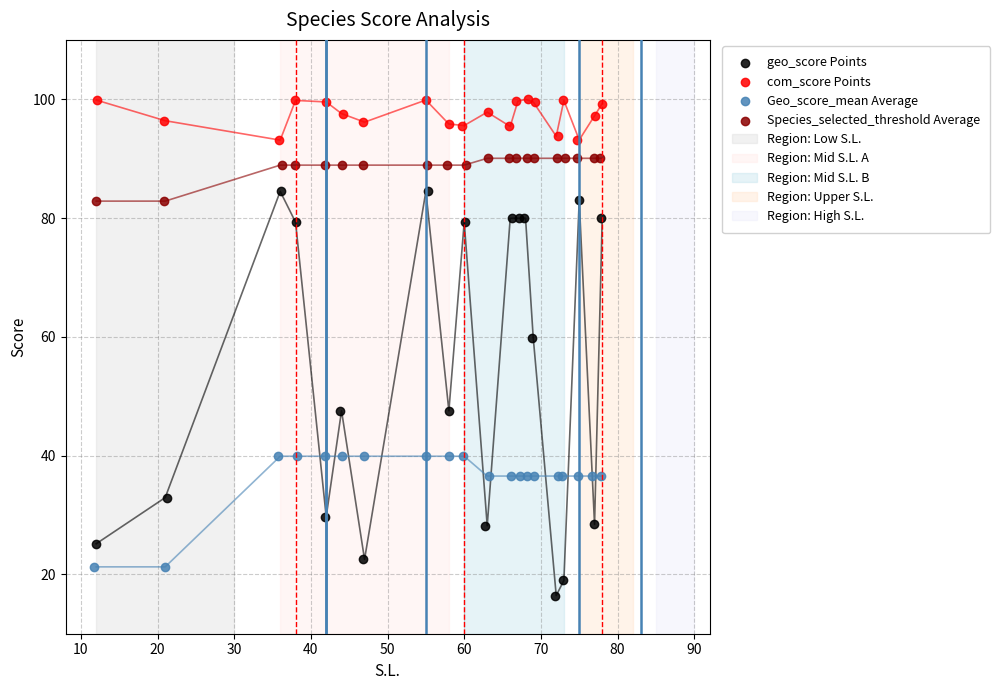

Which series contains the highest Y value?

com_score Points